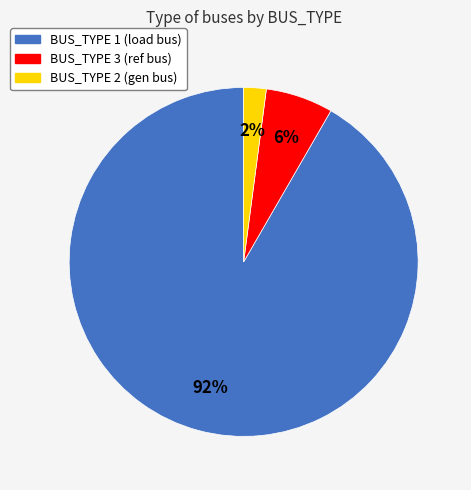

How many slices are in this pie chart?

3